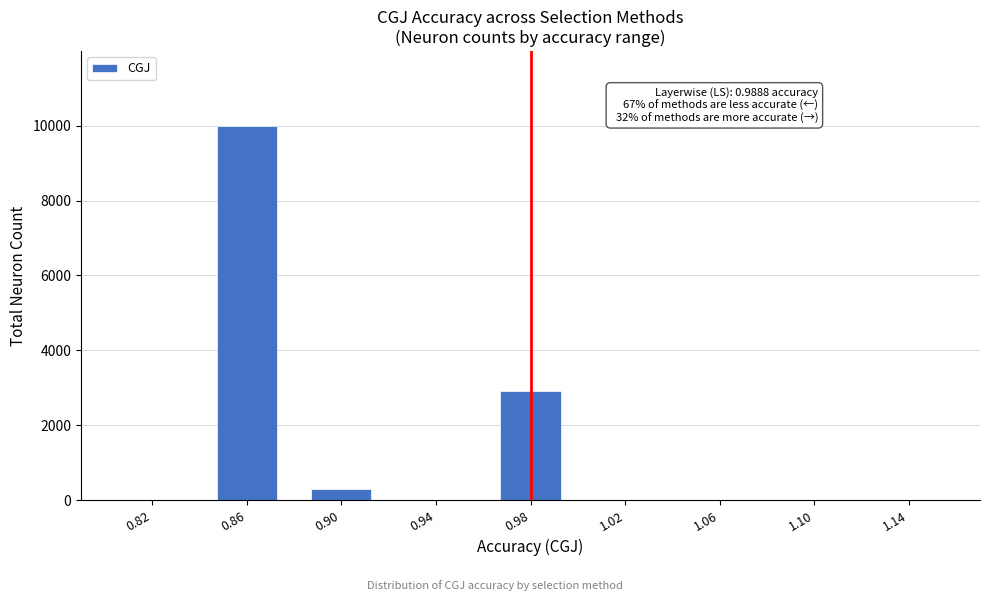

Reading left to right, what are all the values shown in this chart?

0.82=0	0.86=9993	0.90=299	0.94=0	0.98=2924	1.02=0	1.06=0	1.10=0	1.14=0